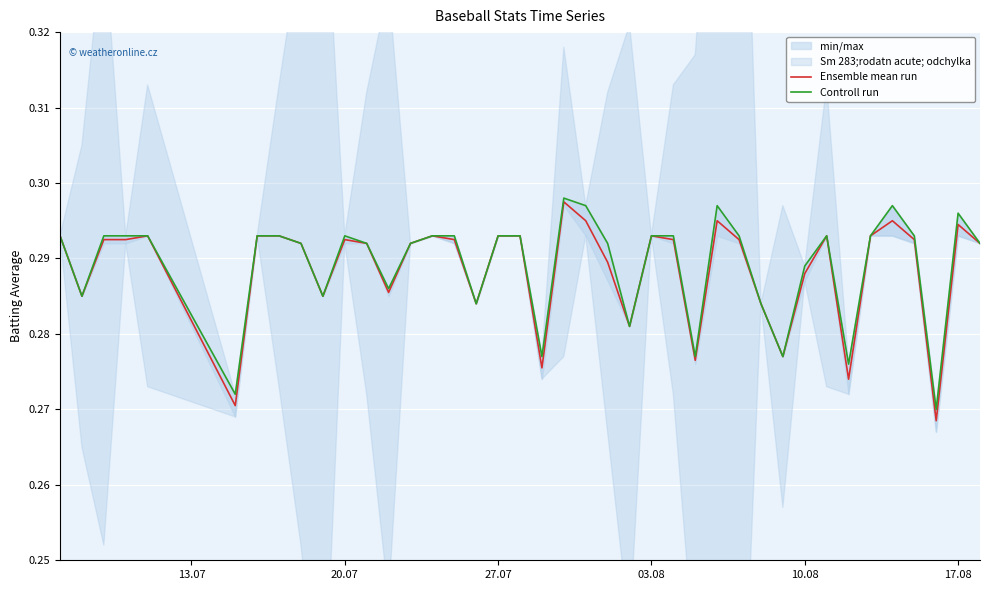

What is the average value of the Ensemble mean run series?

0.3